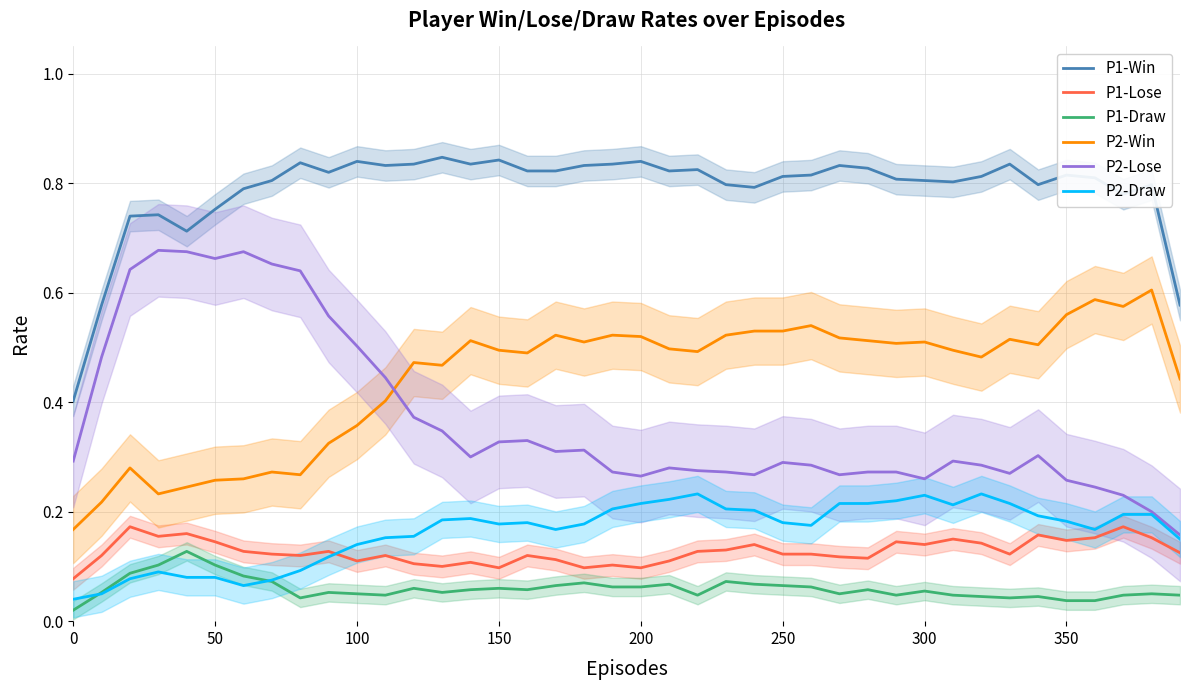

True or false: P2-Draw and P1-Win cross at least once.

False